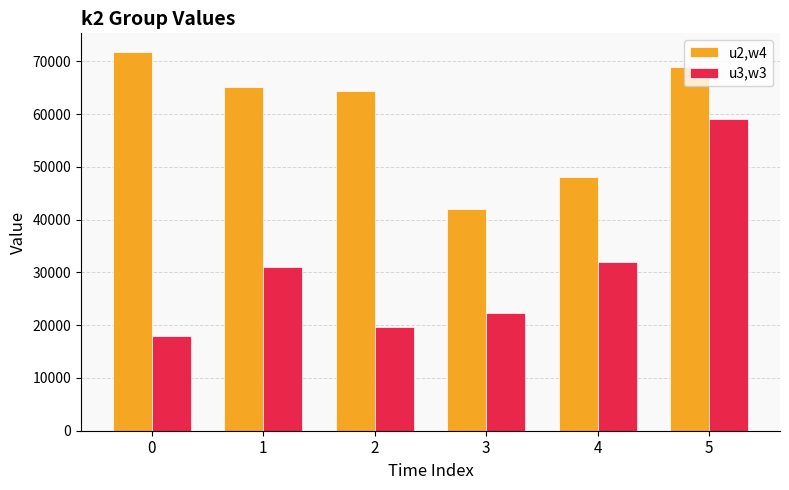

What is the difference between the second highest and minimum values in the u3,w3 series?

14112